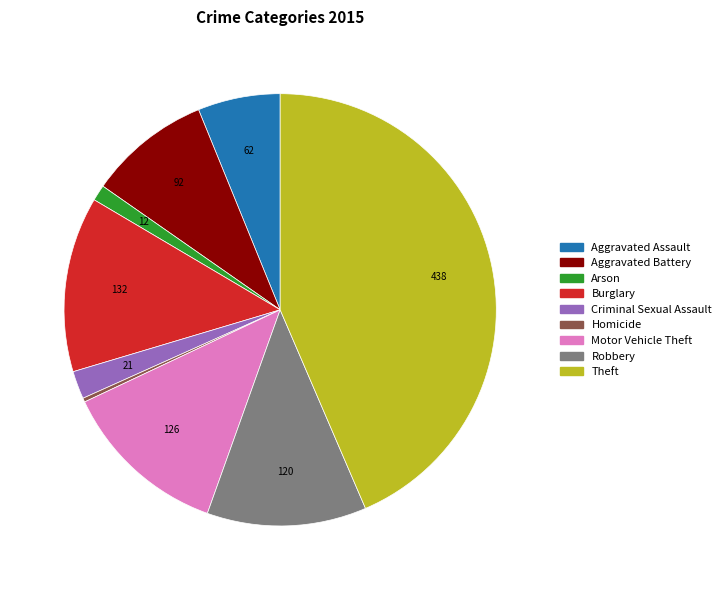

Combined, do Aggravated Assault and Motor Vehicle Theft account for over 50%?

No